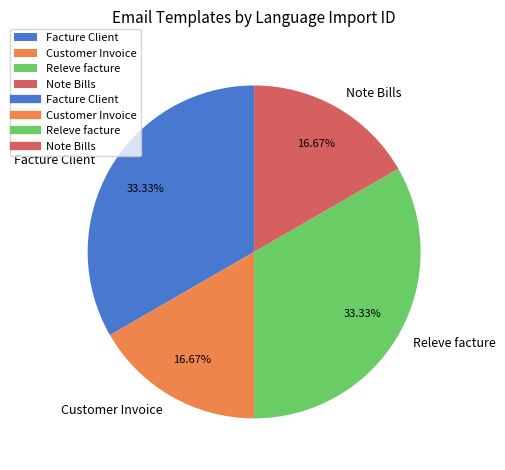

Does any single category account for the majority?

No